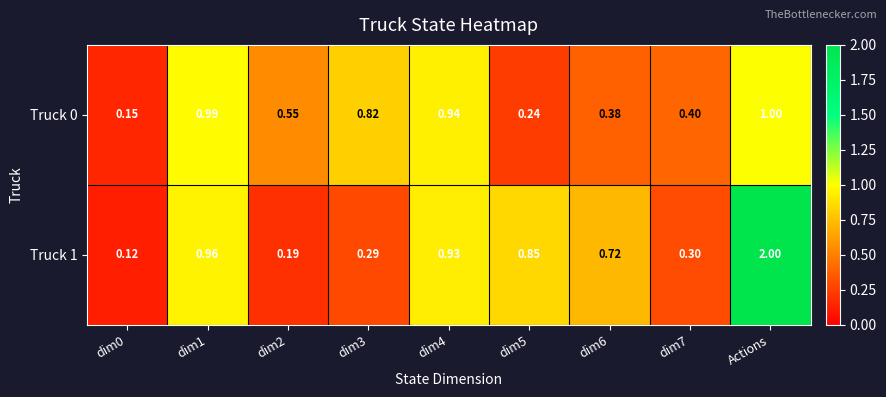

Between dim2 and dim4, which series saw the biggest shift?

Truck 1